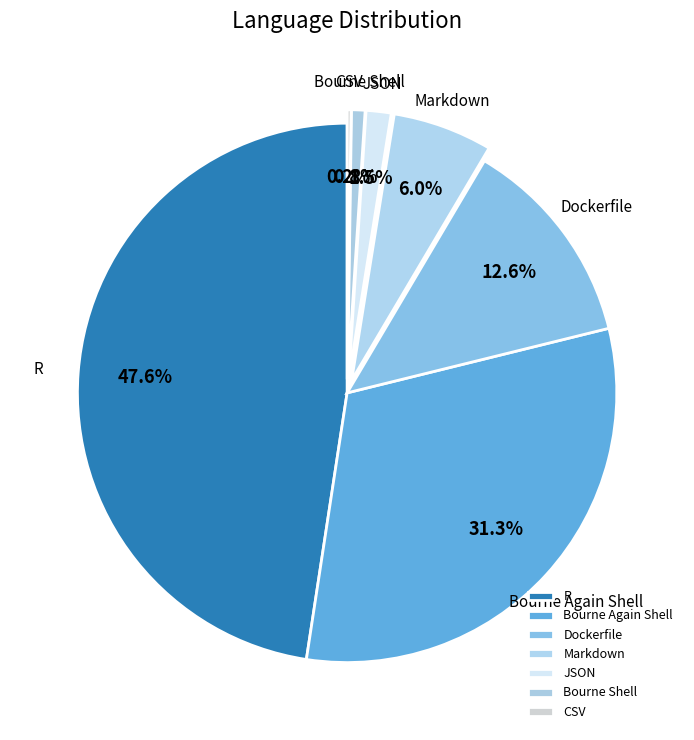

Which slice is the largest?

R